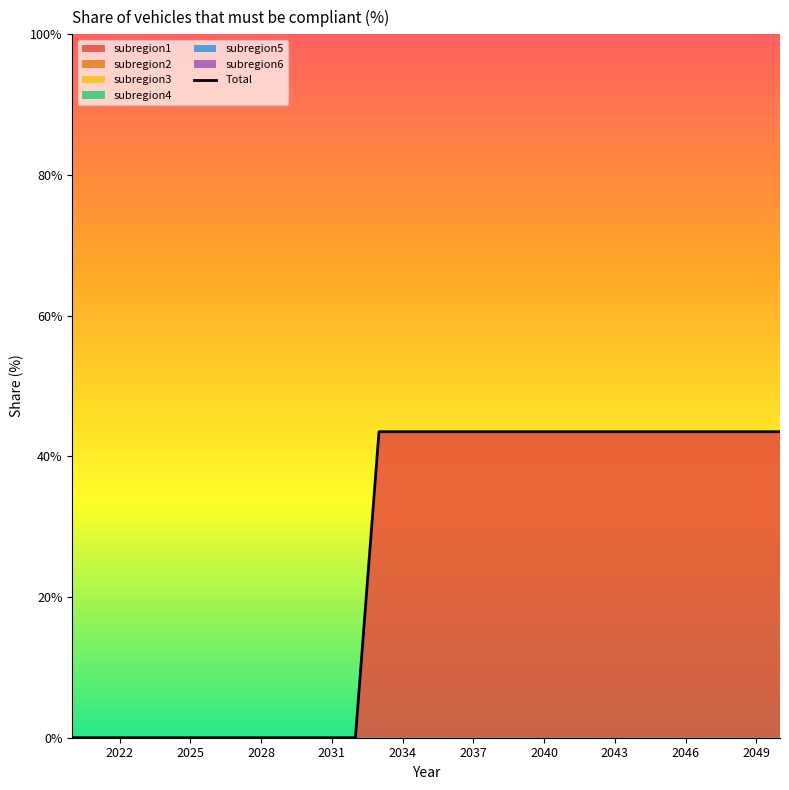

True or false: the data shows 0.0 at 2022.

True